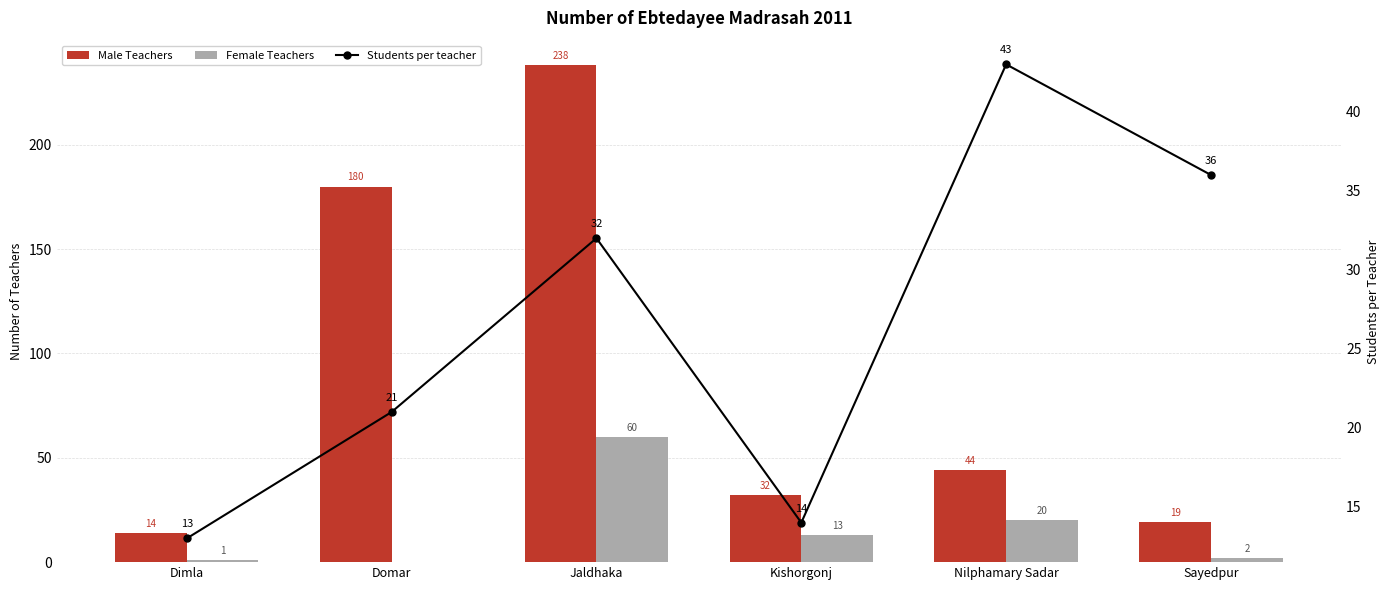

At which label does Female Teachers reach its minimum?

Domar